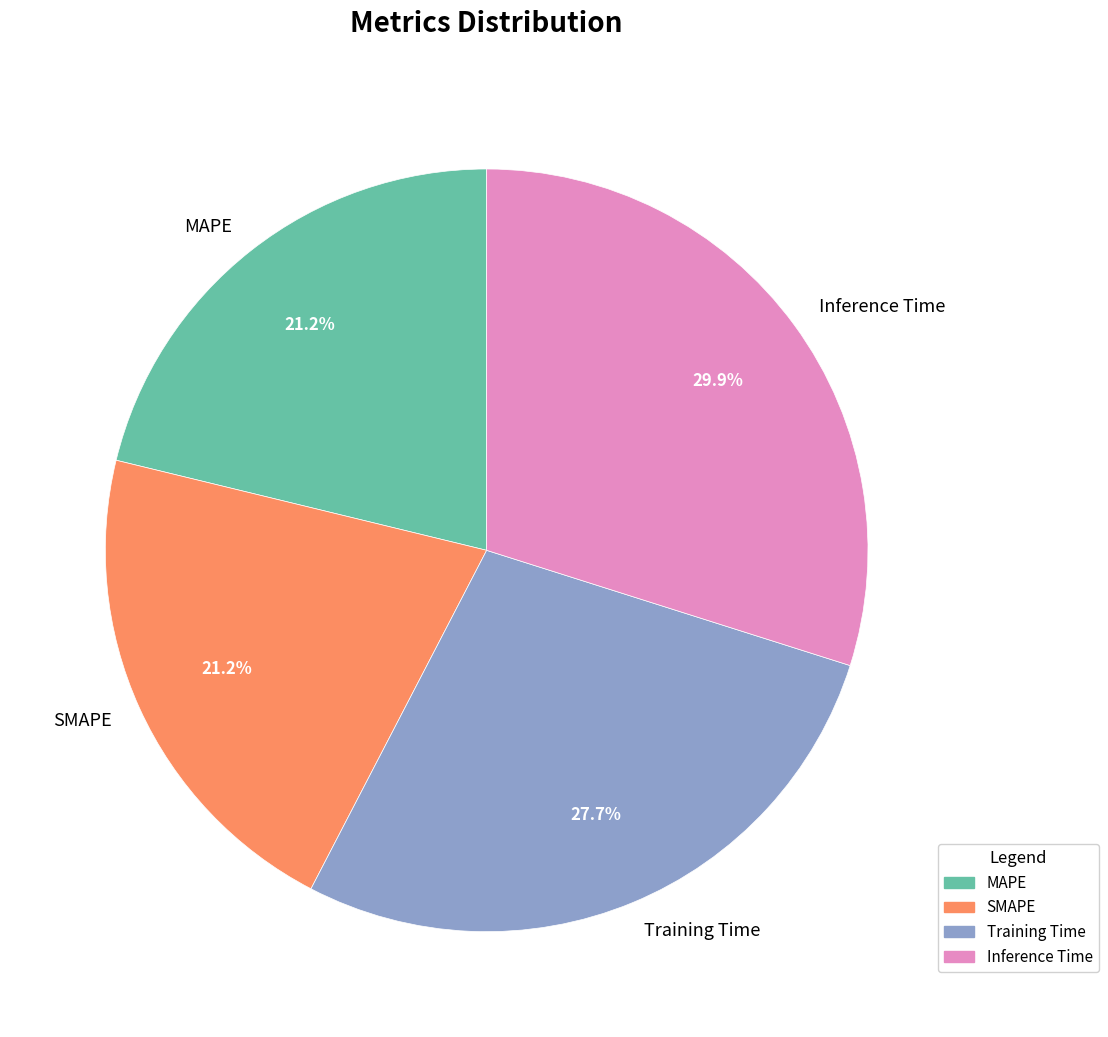

To the nearest percent, what percentage of the pie is Inference Time?

30%